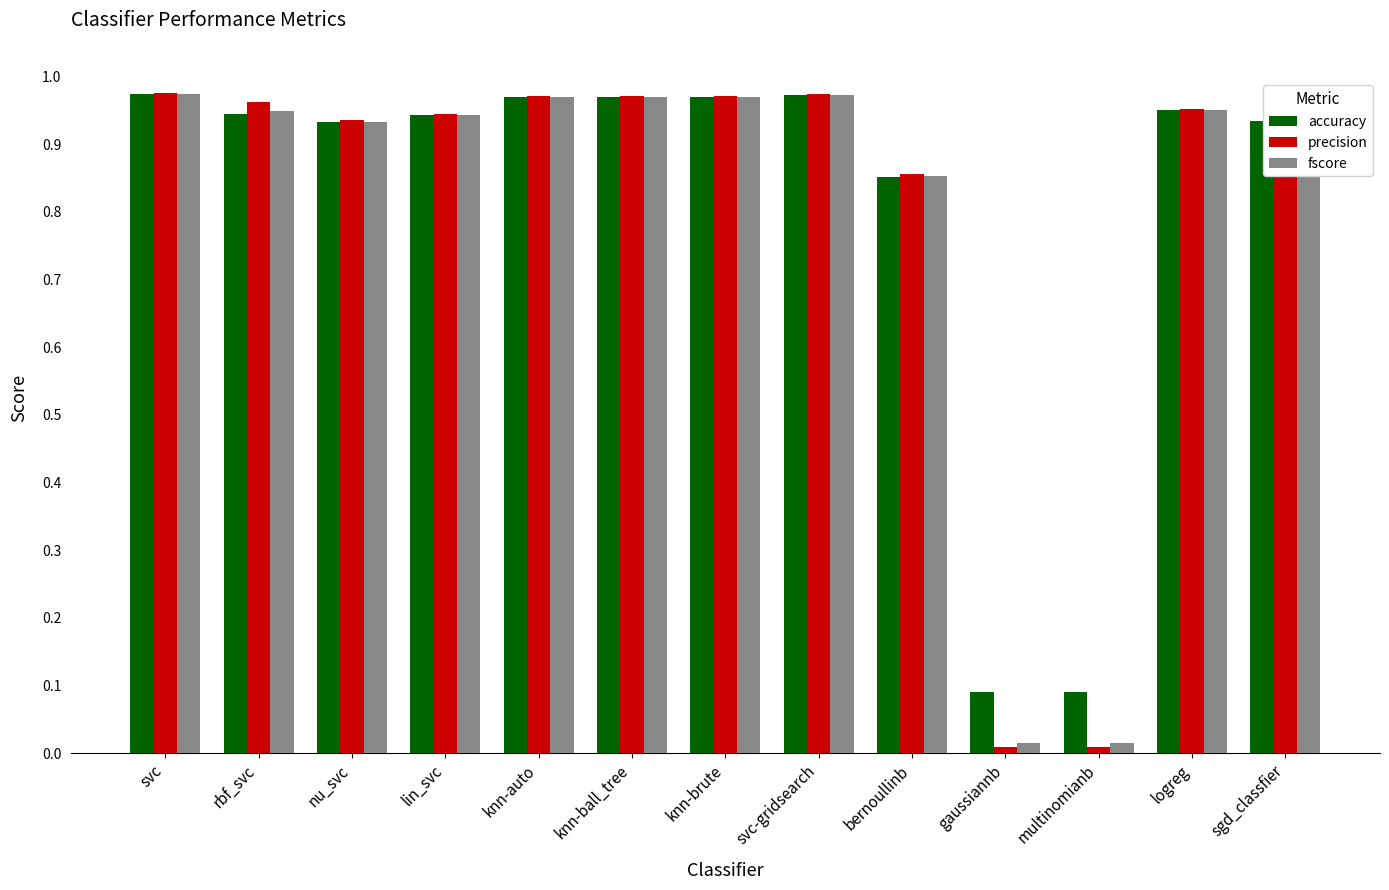

What is the sum of all fscore values?

10.4